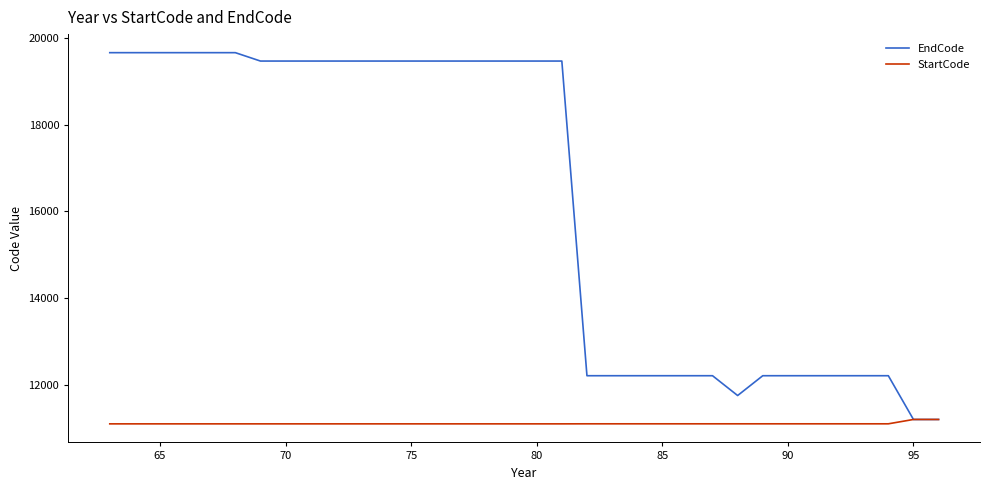

What is the minimum value shown in the chart?

11110